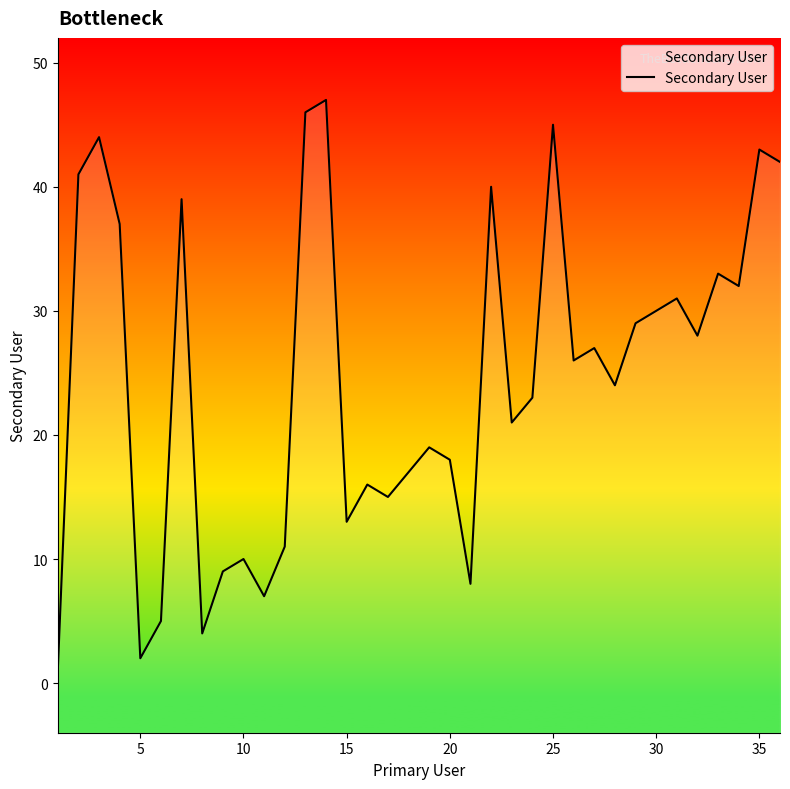

Is this an area chart (filled region under the line)?

No